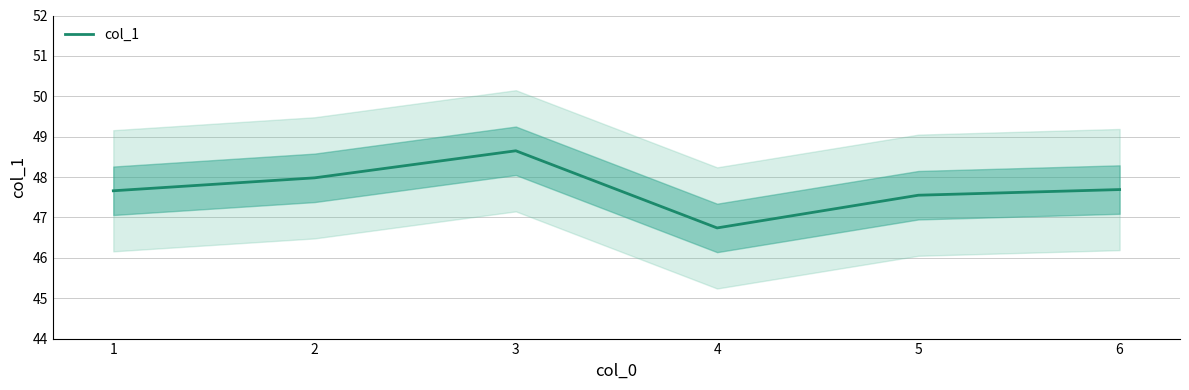

How many lines are shown in the chart?

1